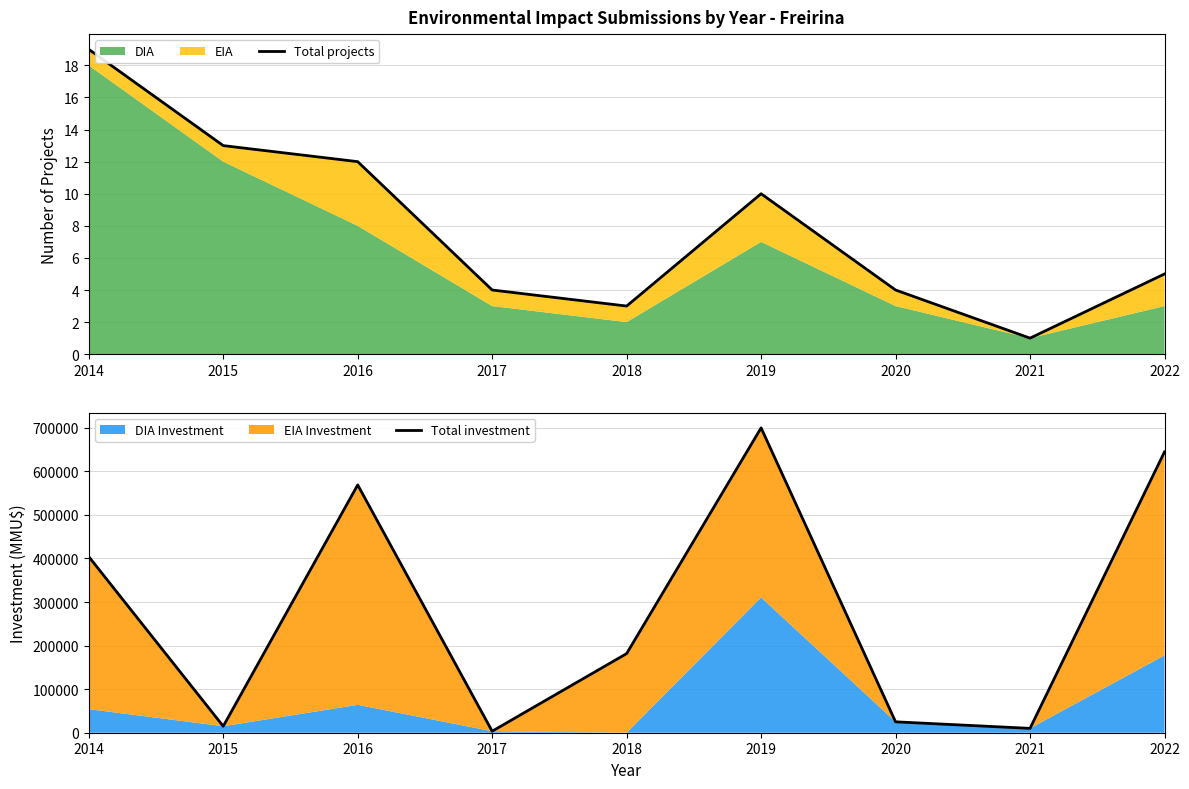

Reading left to right, list all the values displayed in this chart.

Total projects: 2014=19	2015=13	2016=12	2017=4	2018=3	2019=10	2020=4	2021=1	2022=5
Total investment: 2014=404138	2015=14900	2016=568850	2017=3440	2018=181652	2019=699746	2020=25000	2021=10000	2022=644550